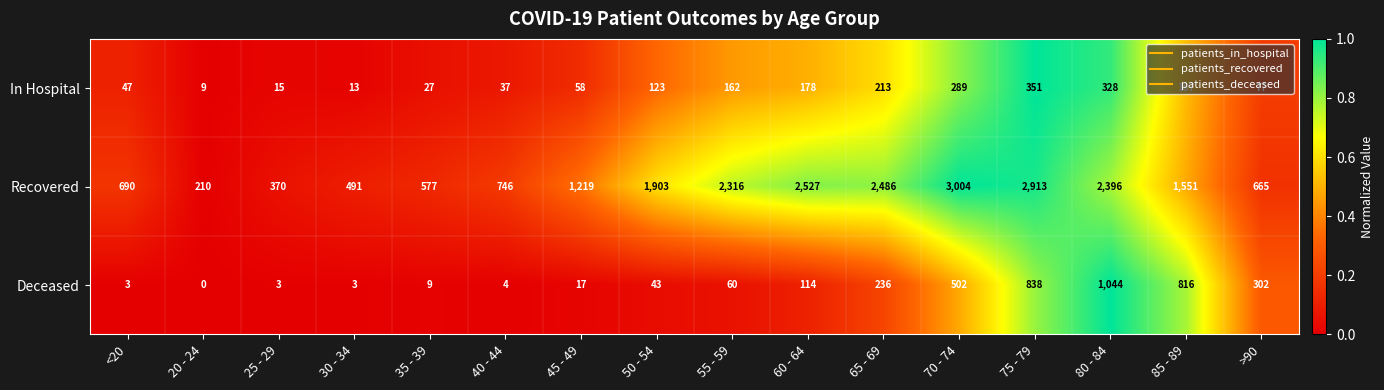

What is the difference between the second highest and second lowest values in the In Hospital series?

315